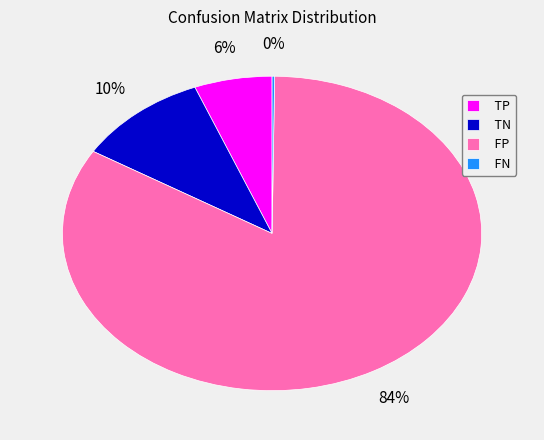

What percentage is the TP slice, to the nearest percent?

6%